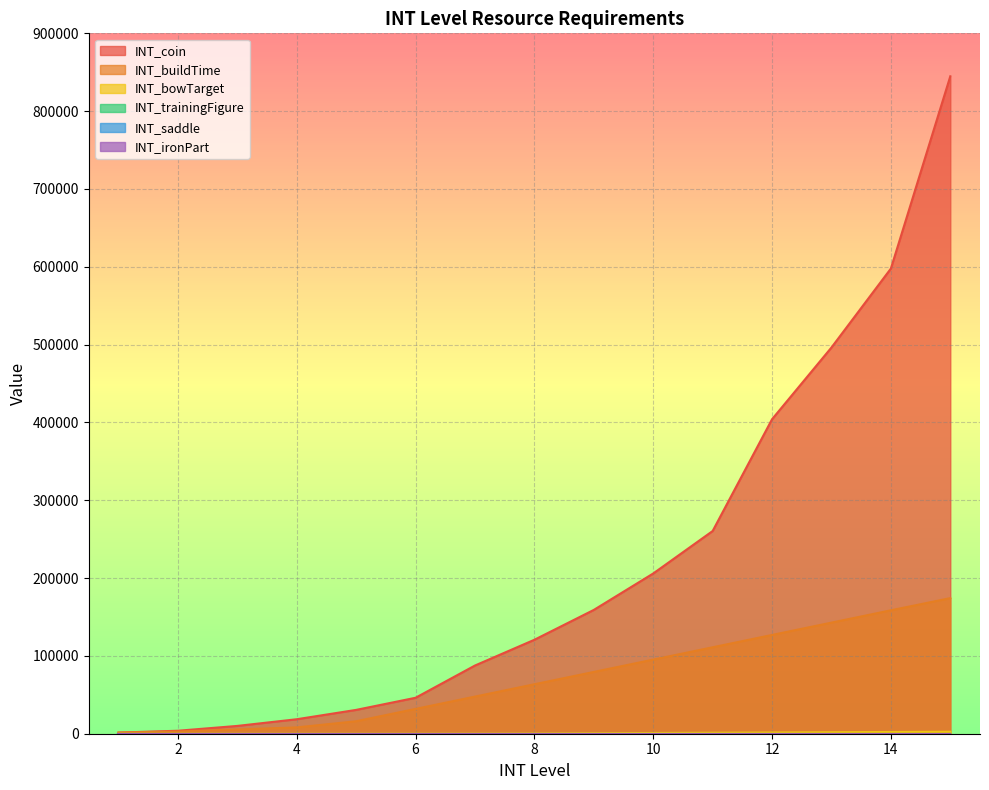

How many lines are shown in the chart?

6